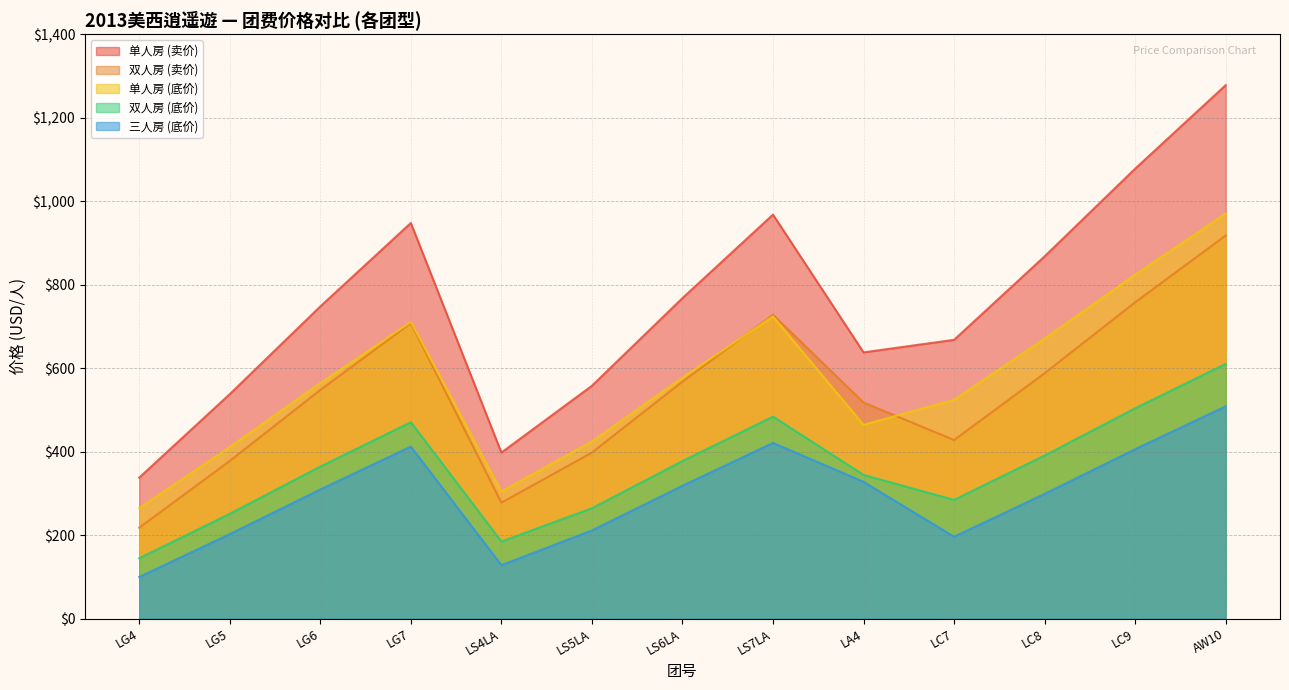

Where is the first local minimum for 单人房 (卖价)?

LS4LA